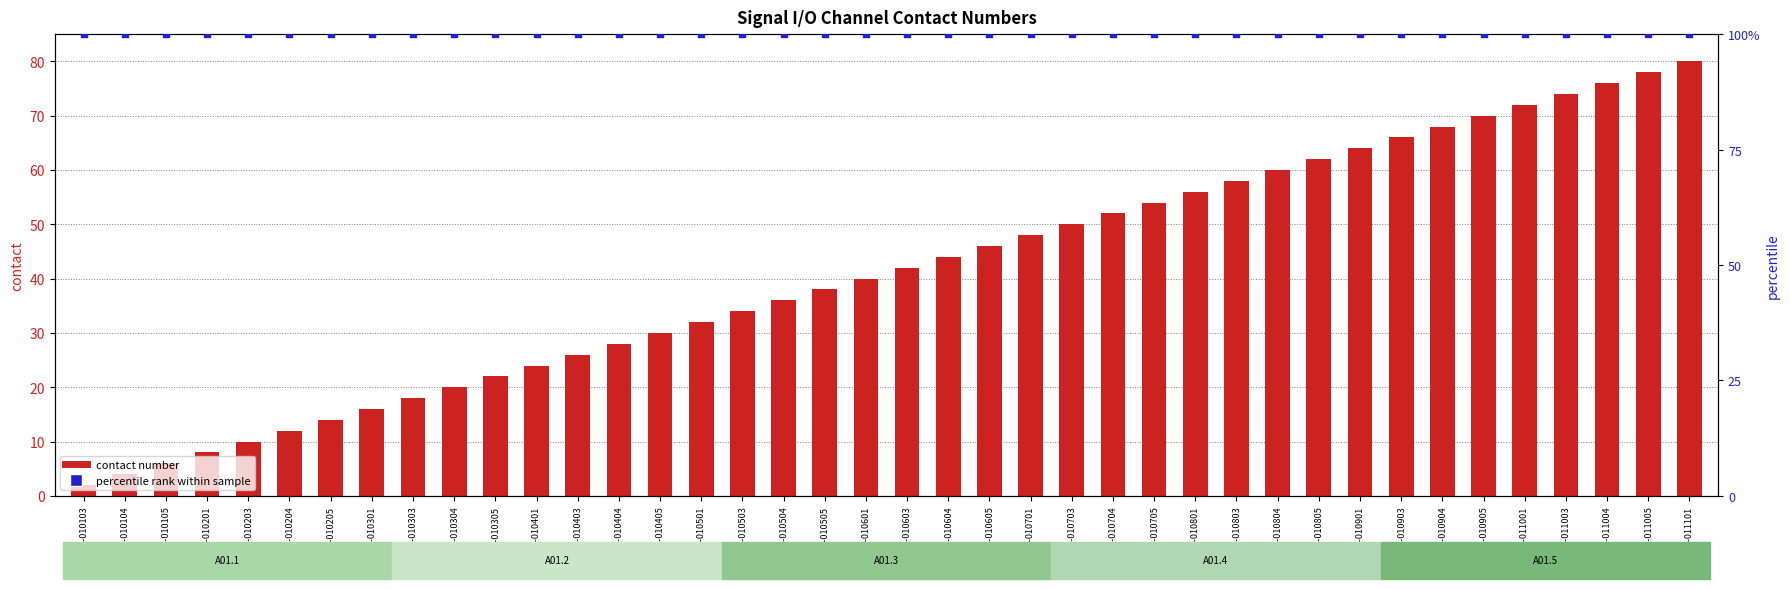

Which series contains the lowest Y value?

contact number